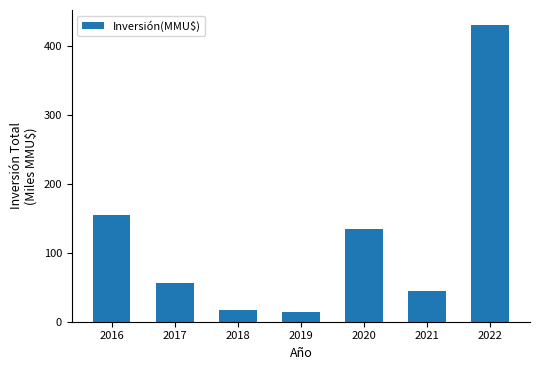

Which label corresponds to the largest value in the chart?

2022